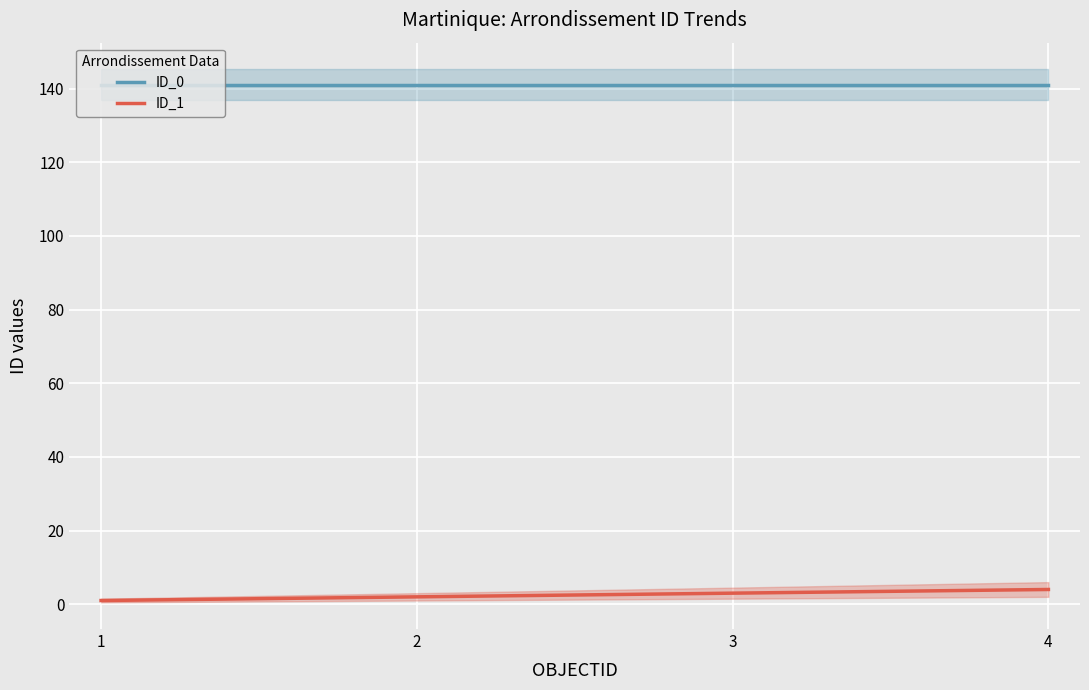

List the series in order of their peak value, highest first.

ID_0, ID_1